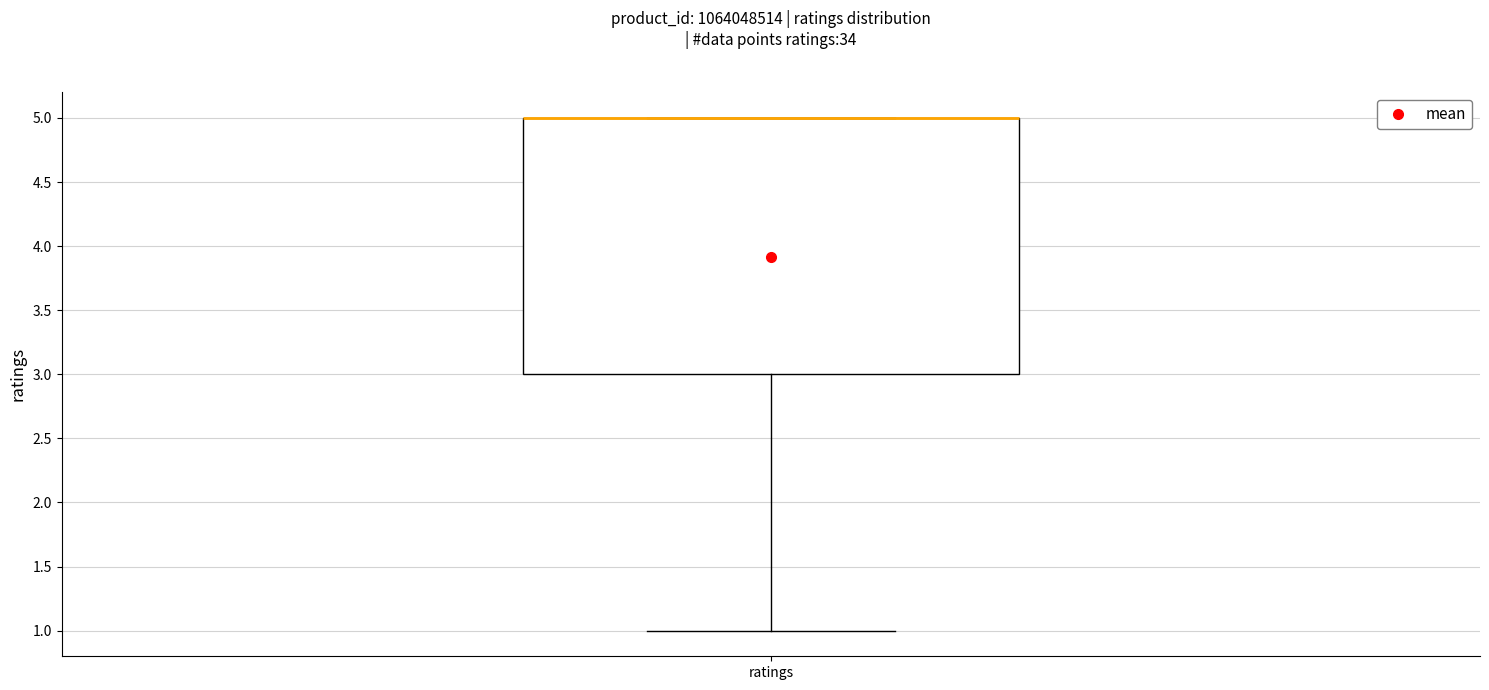

Transcribe this box plot: give where the median line is, the range the box spans, and where the two whiskers end, as read against the y-axis. The values are not printed on the chart, so give them approximately, as read against the axis.

median 5 (drawn on the box's upper edge), box 3 to 5, whiskers 1 to 5